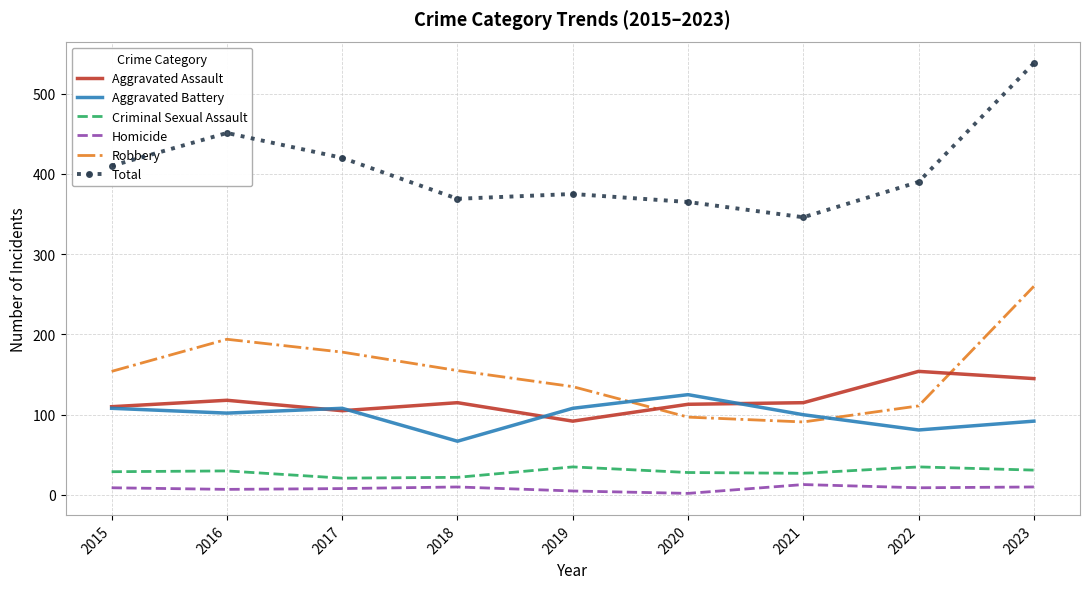

Which series has the largest total across all categories?

Total